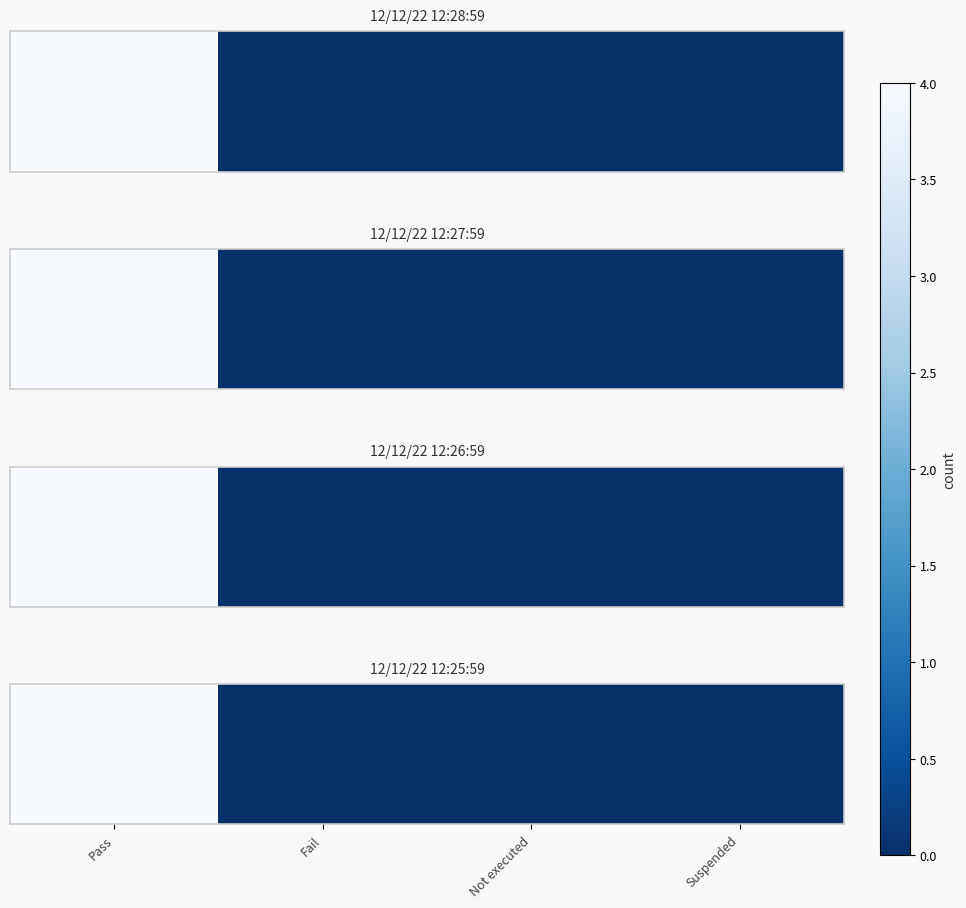

Reading left to right, list all the values displayed in this chart.

Pass=4	Fail=0	Not executed=0	Suspended=0